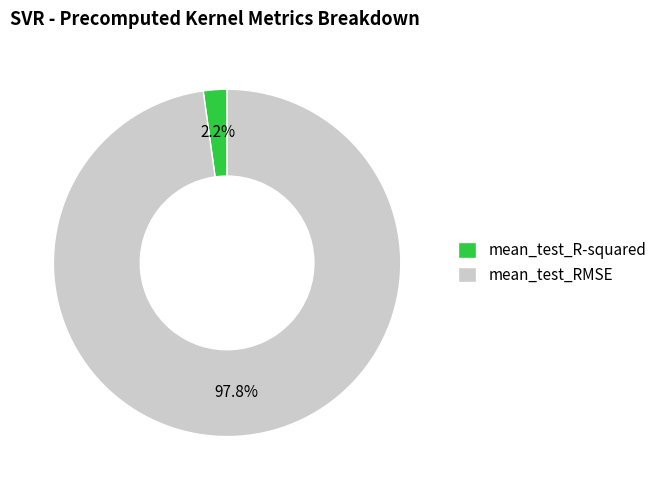

What percentage is the mean_test_R-squared slice, to the nearest percent?

2%